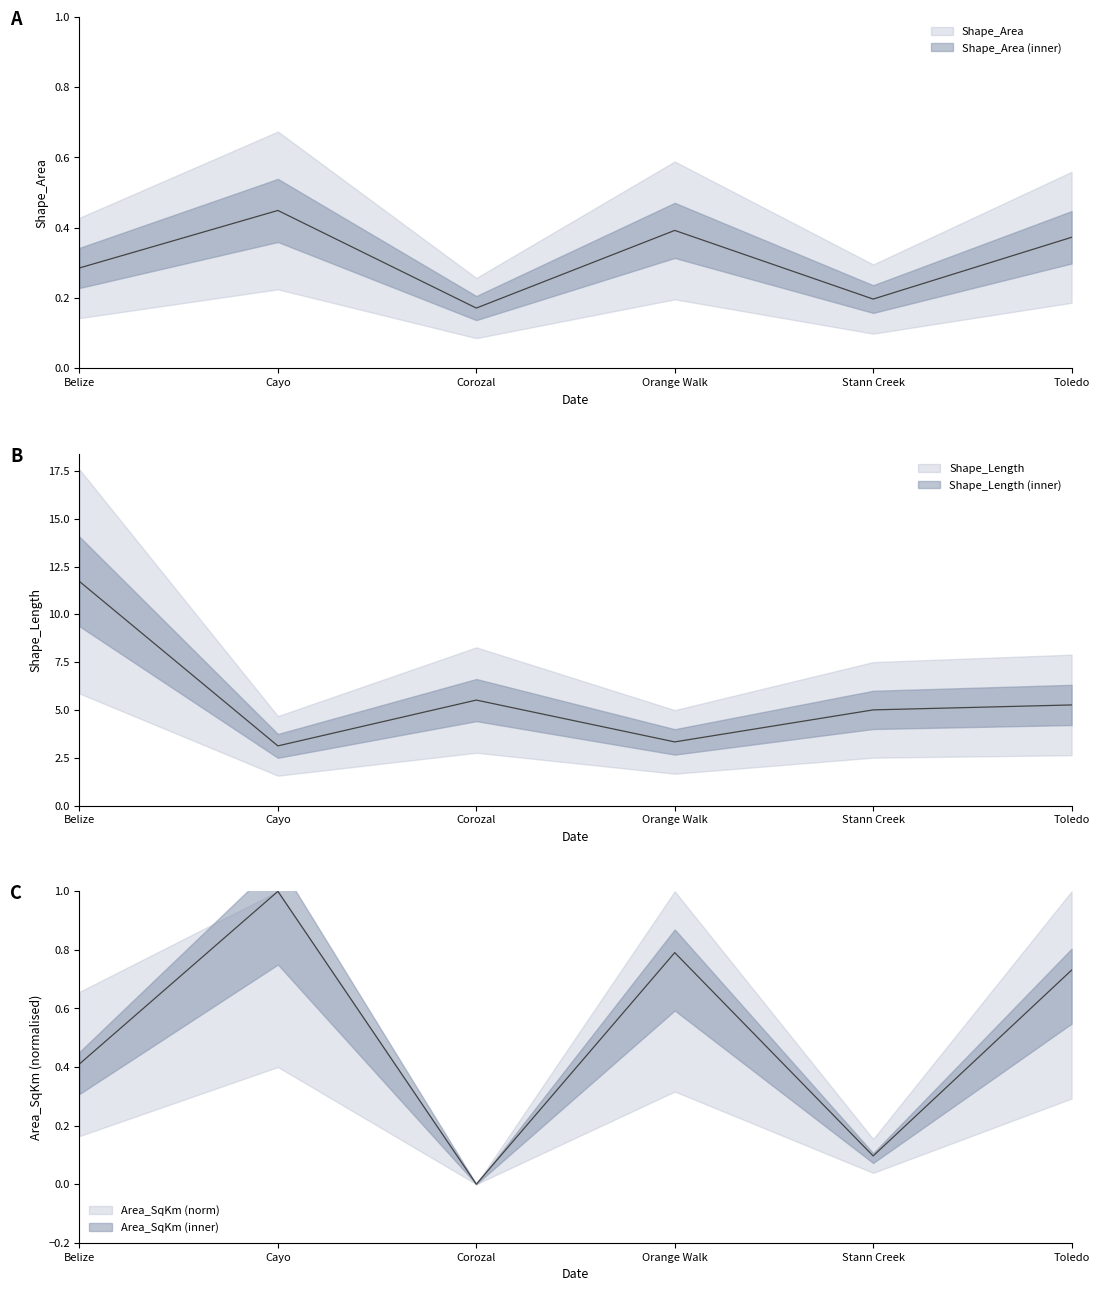

Is this an area chart (filled region under the line)?

No